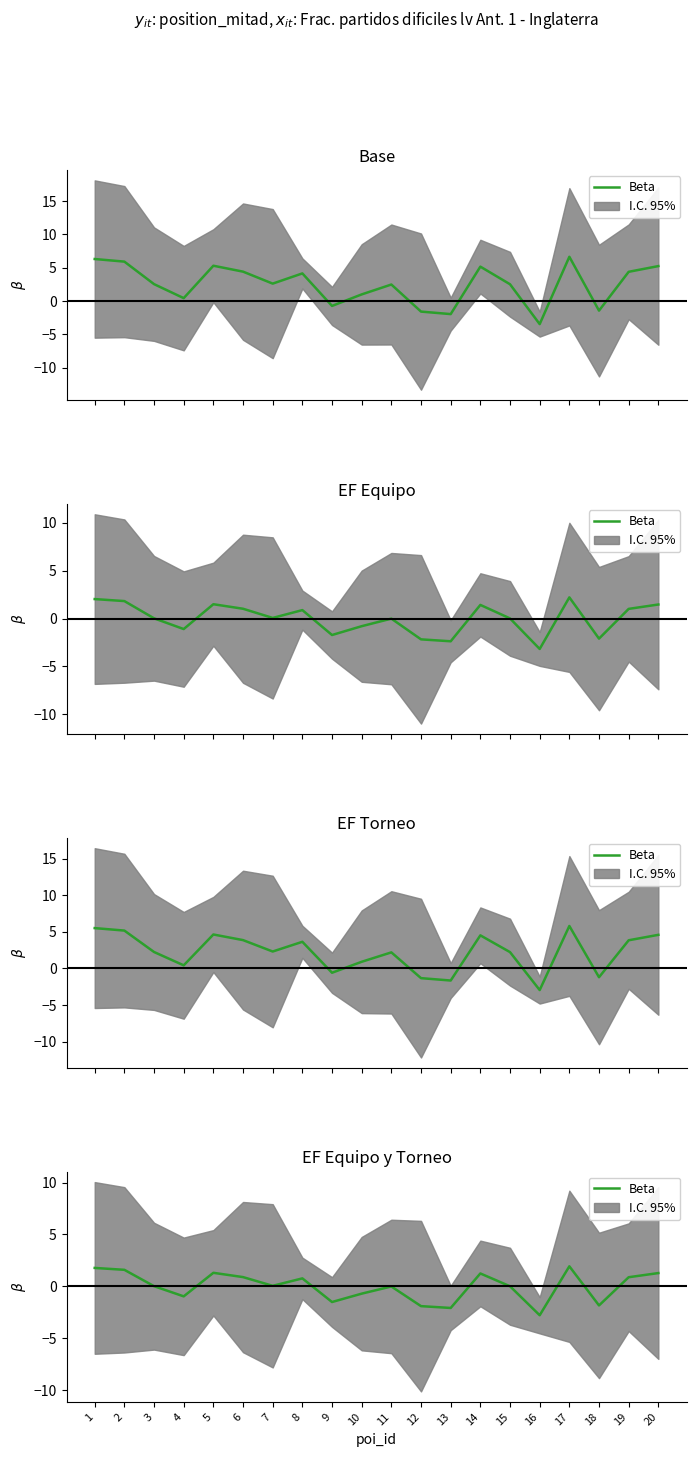

What is the value of the 17th point from the left?

1.9